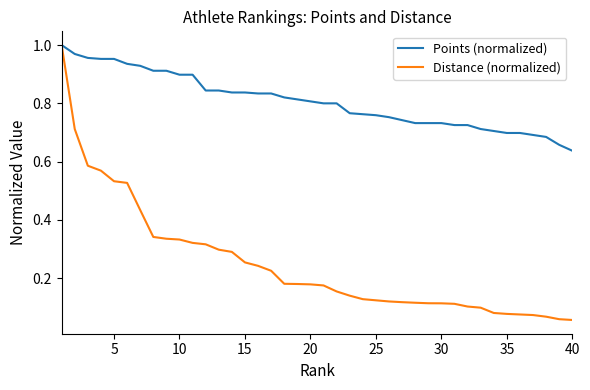

Which series has the widest spread of values?

Distance (normalized)